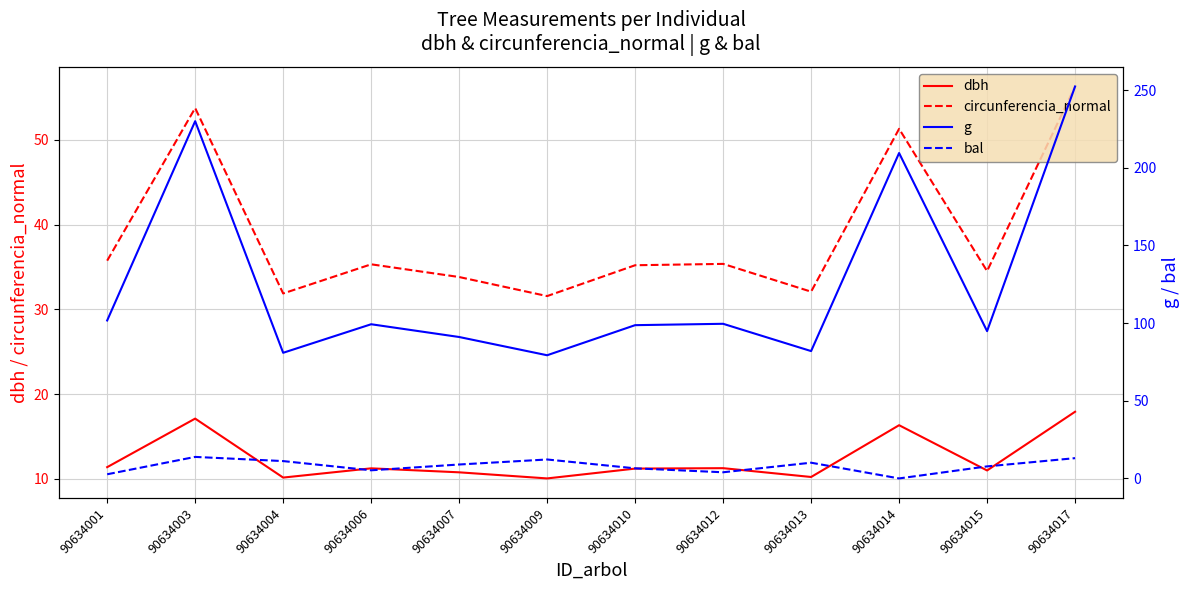

The value of g at 90634007 is 91.0. True or false?

True